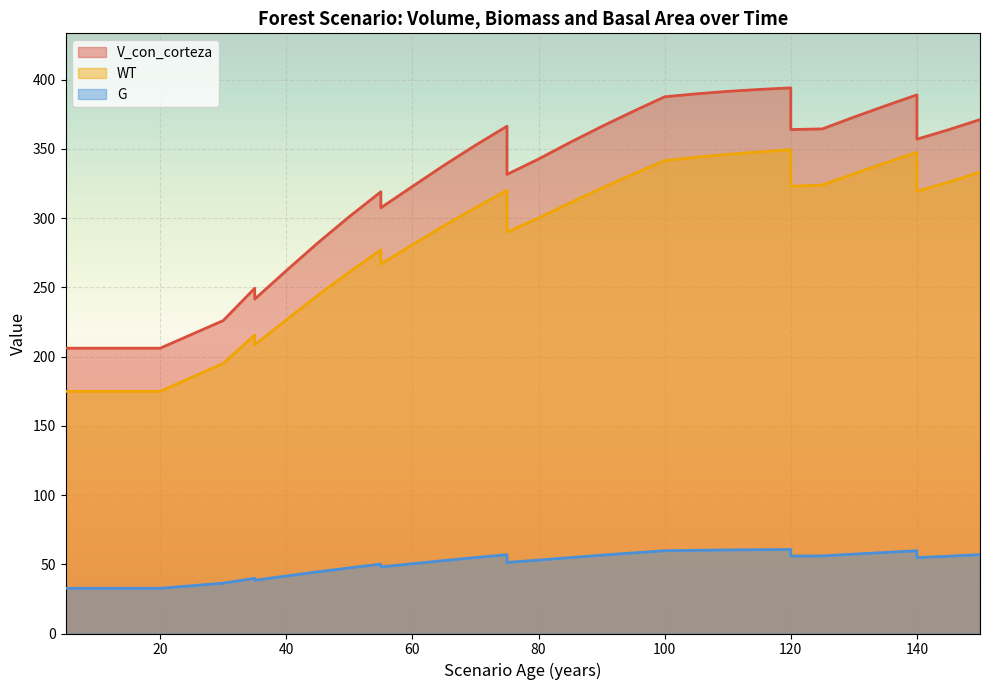

Reading right to left, extract all data points from this chart.

V_con_corteza: 371.2	363.9	357.1	389.1	381.2	373.0	364.5	364.0	394.1	393.0	391.6	389.8	387.7	377.2	366.2	354.7	342.7	331.6	366.4	352.7	338.2	322.9	307.5	319.1	301.1	282.1	262.1	241.6	249.4	226.0	206.1	206.1	206.1	206.1	206.1	206.1
WT: 333.2	326.0	319.4	347.6	339.9	332.1	323.9	323.0	349.4	347.9	346.1	344.0	341.6	331.8	321.7	311.1	300.1	289.9	320.1	307.6	294.5	280.8	266.9	277.1	261.1	244.3	226.5	208.5	215.6	195.1	174.9	174.9	174.9	174.9	174.9	174.9
G: 57.0	55.9	54.8	59.8	58.6	57.3	56.0	56.0	60.7	60.5	60.4	60.1	59.8	58.2	56.6	54.8	53.0	51.4	57.0	54.9	52.7	50.4	48.1	50.1	47.4	44.5	41.5	38.5	39.9	36.4	32.6	32.6	32.6	32.6	32.6	32.6